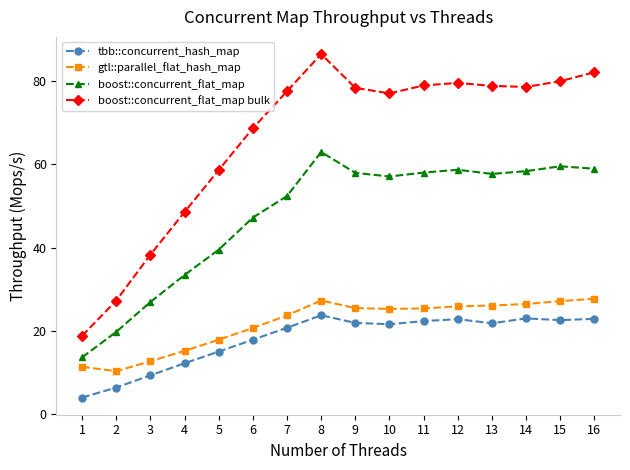

What is the spread (max minus min) of values at 1?

14.8